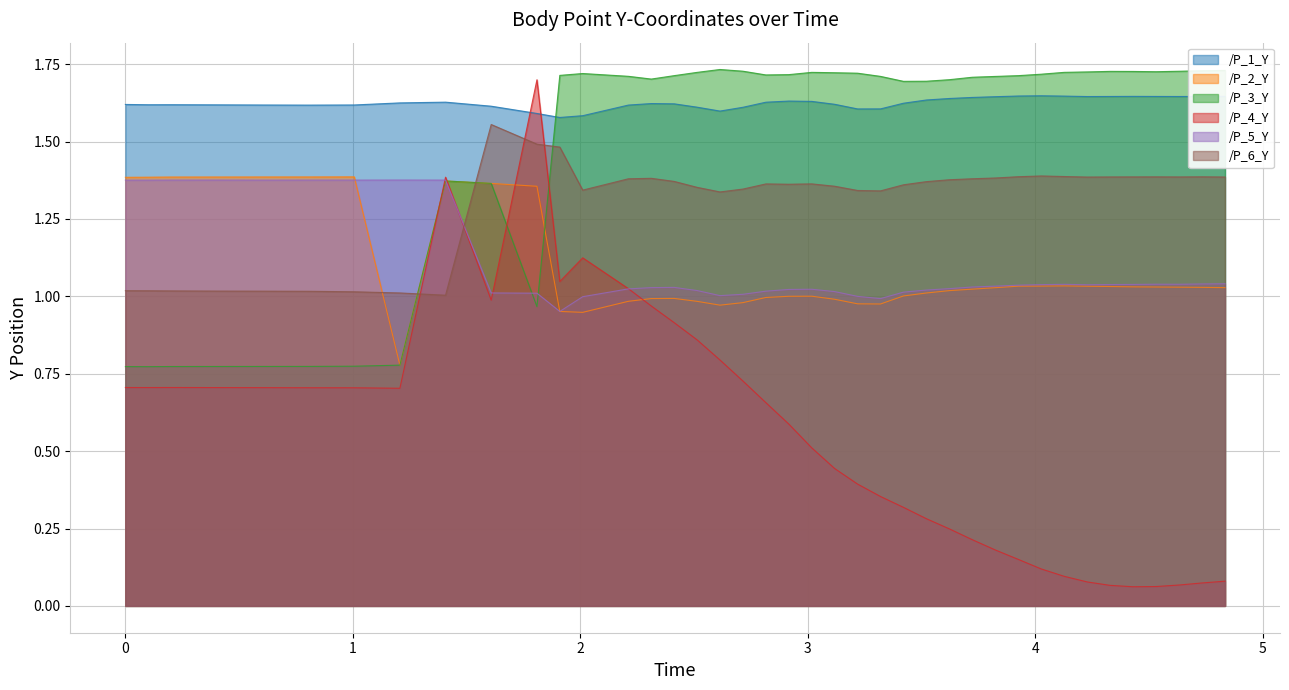

At which category is the sum across all series the highest?

1.4071190357208252